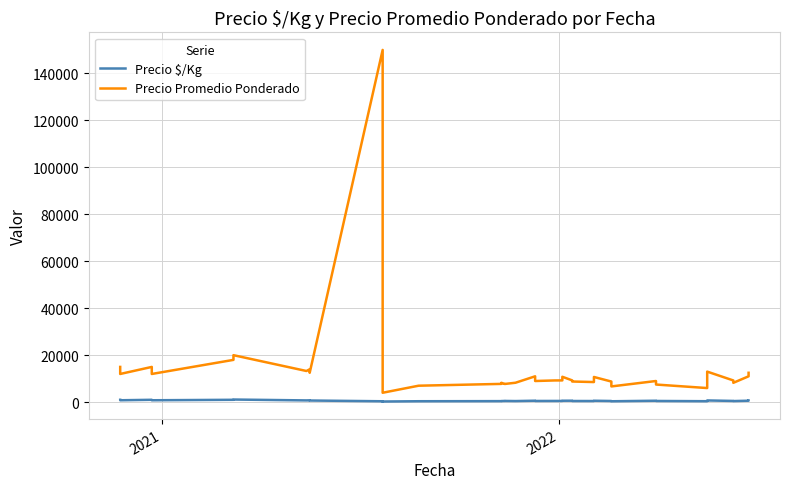

True or false: Precio Promedio Ponderado and Precio $/Kg cross at least once.

False